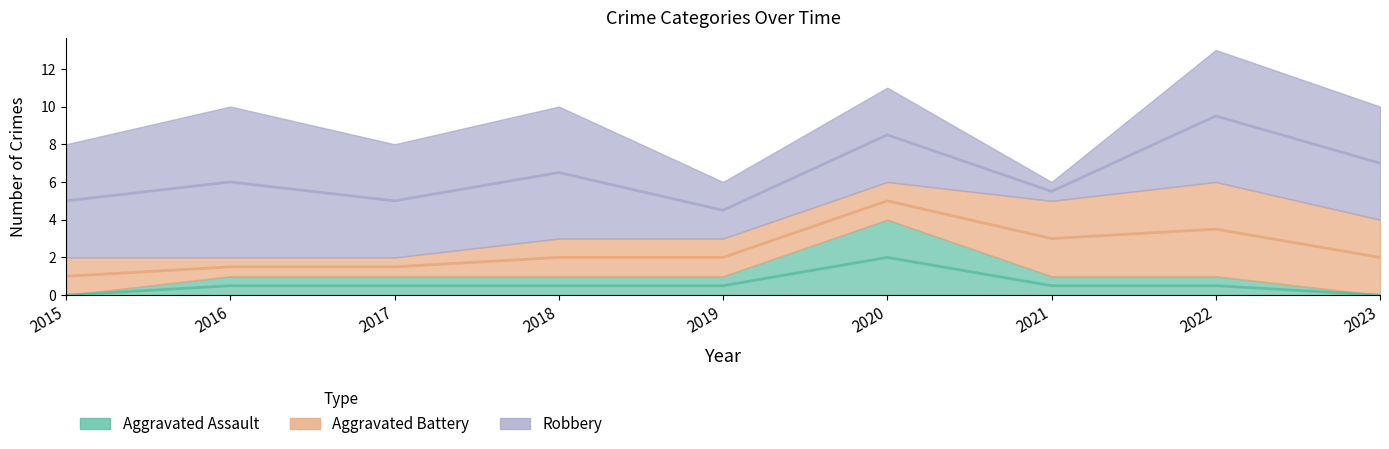

How many data points does each series have?

9